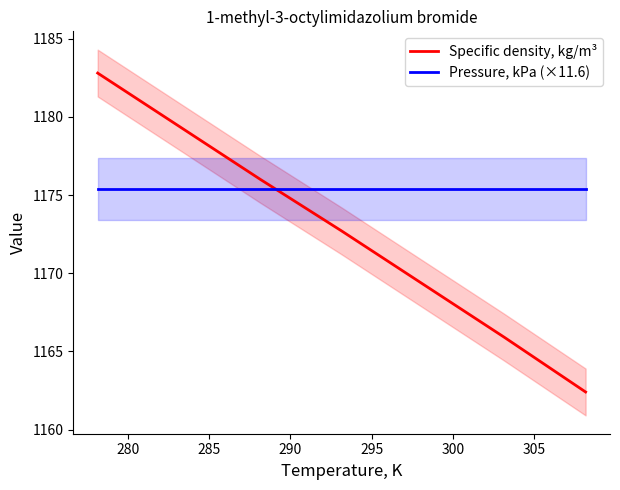

Which series ends up on top after the final intersection of Pressure, kPa (×11.6) and Specific density, kg/m³?

Pressure, kPa (×11.6)